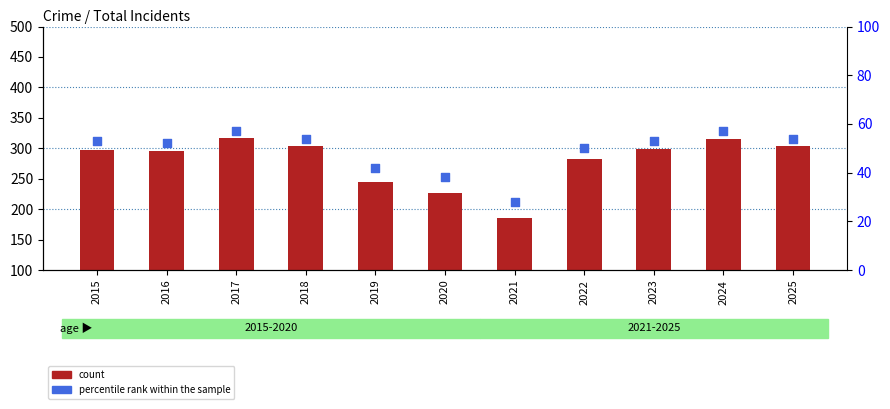

At which category is the sum across all series the highest?

2017